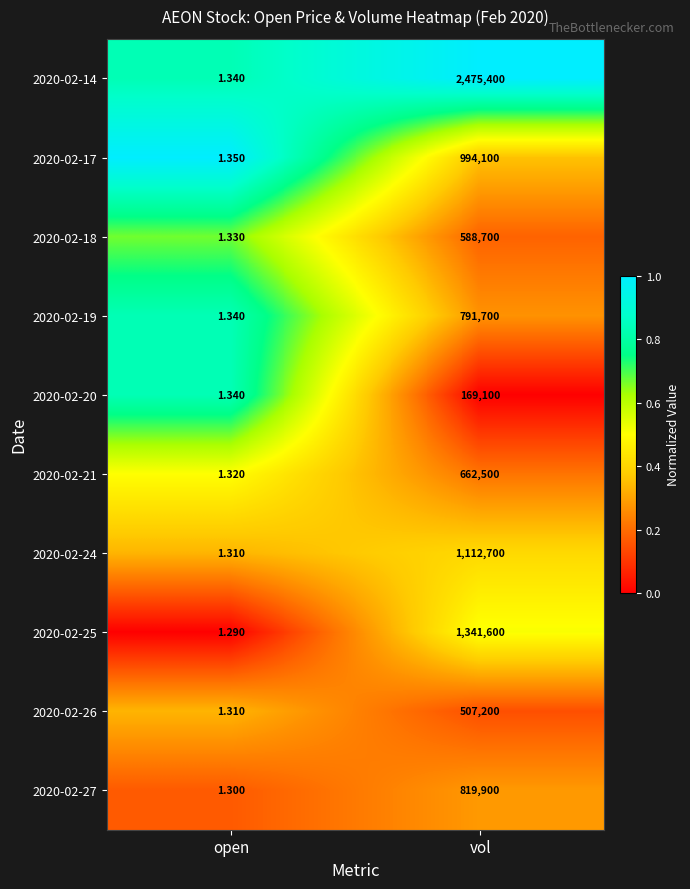

How many categories are shown in the chart?

2